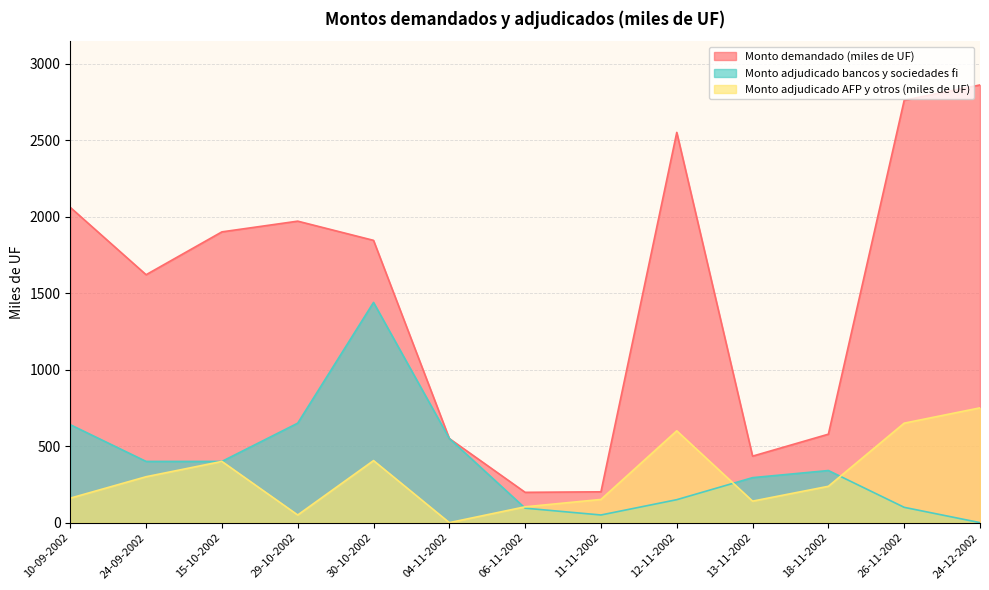

Between which two adjacent categories do Monto adjudicado bancos y sociedades fi and Monto adjudicado AFP y otros (miles de UF) first intersect?

04-11-2002 and 06-11-2002